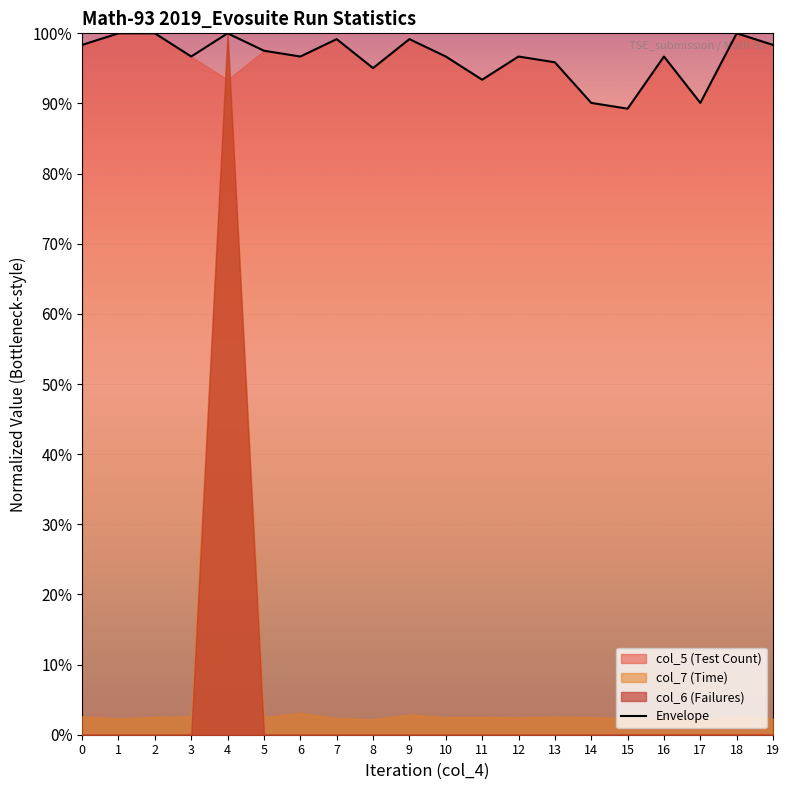

How many lines are shown in the chart?

1